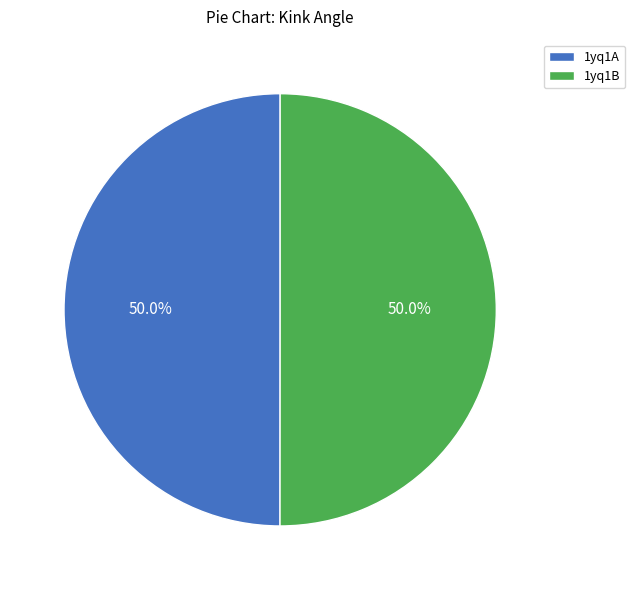

Count the number of slices in the pie.

2